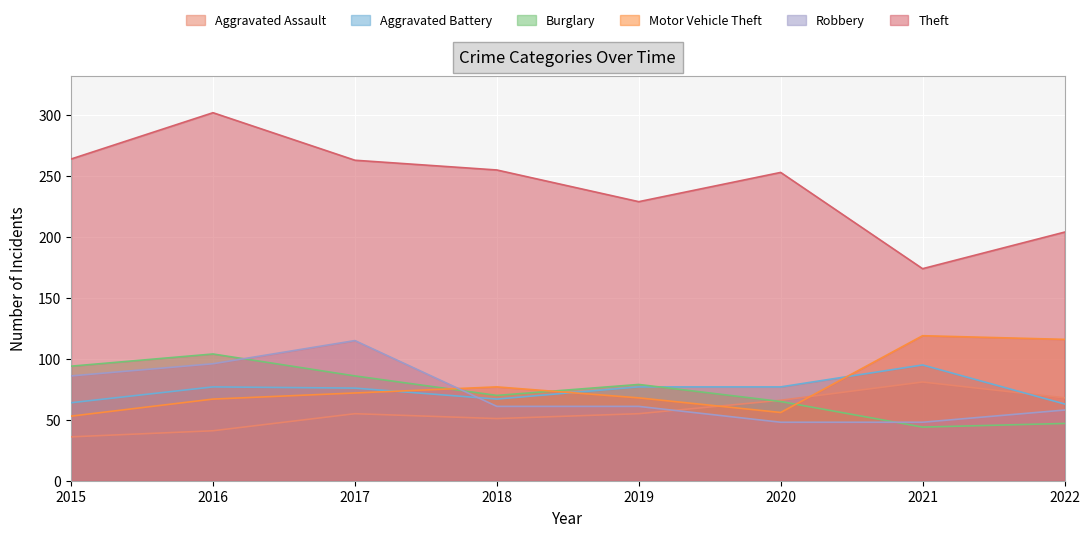

How many lines are shown in the chart?

6